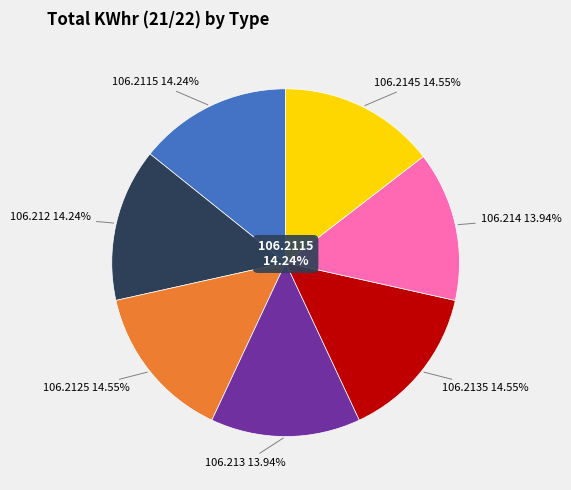

Combined, do 106.2135 and 106.2145 account for over 50%?

No